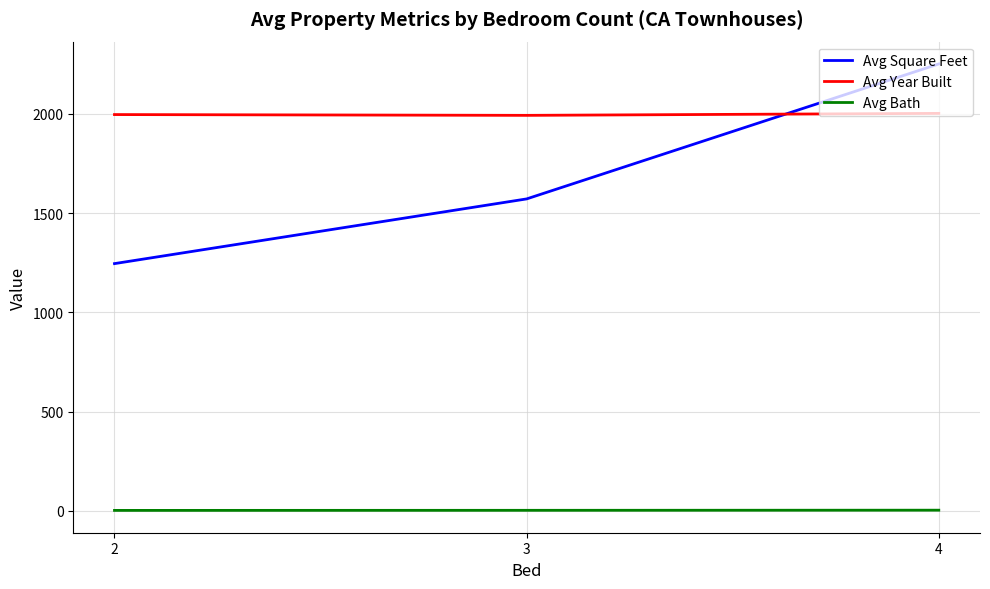

Is it true that Avg Square Feet equals 3515.8 at 4?

False